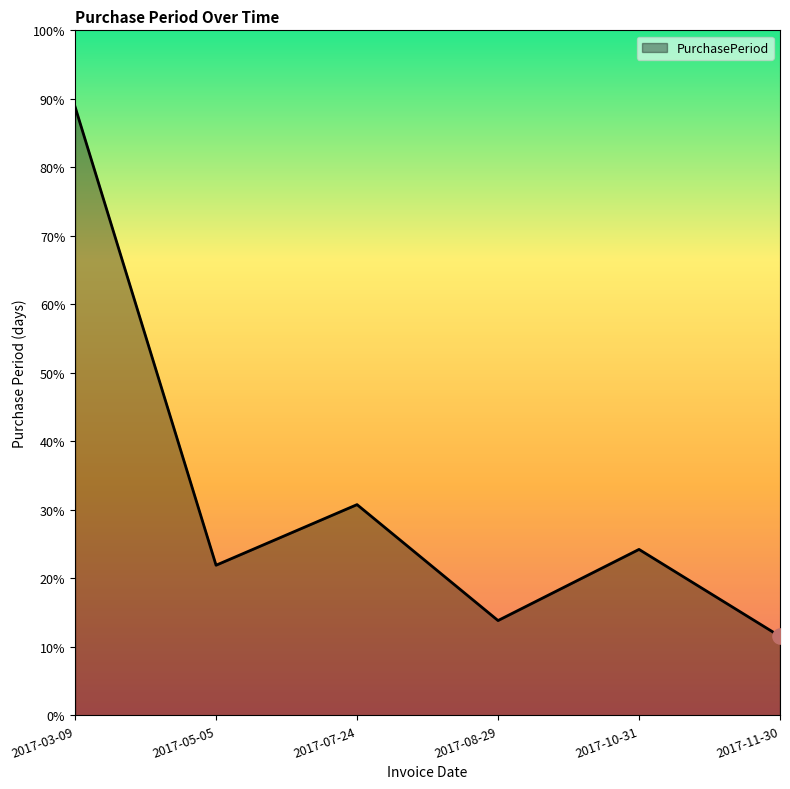

Which has a higher value, 2017-05-05 or 2017-10-31?

2017-10-31